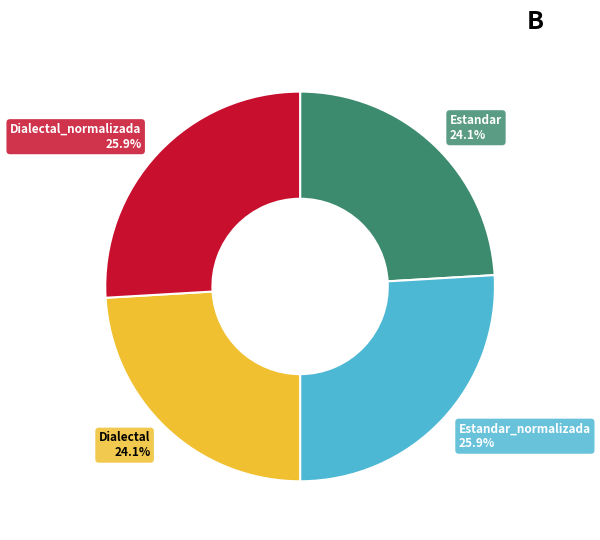

Is there any slice that represents more than half of the pie?

No